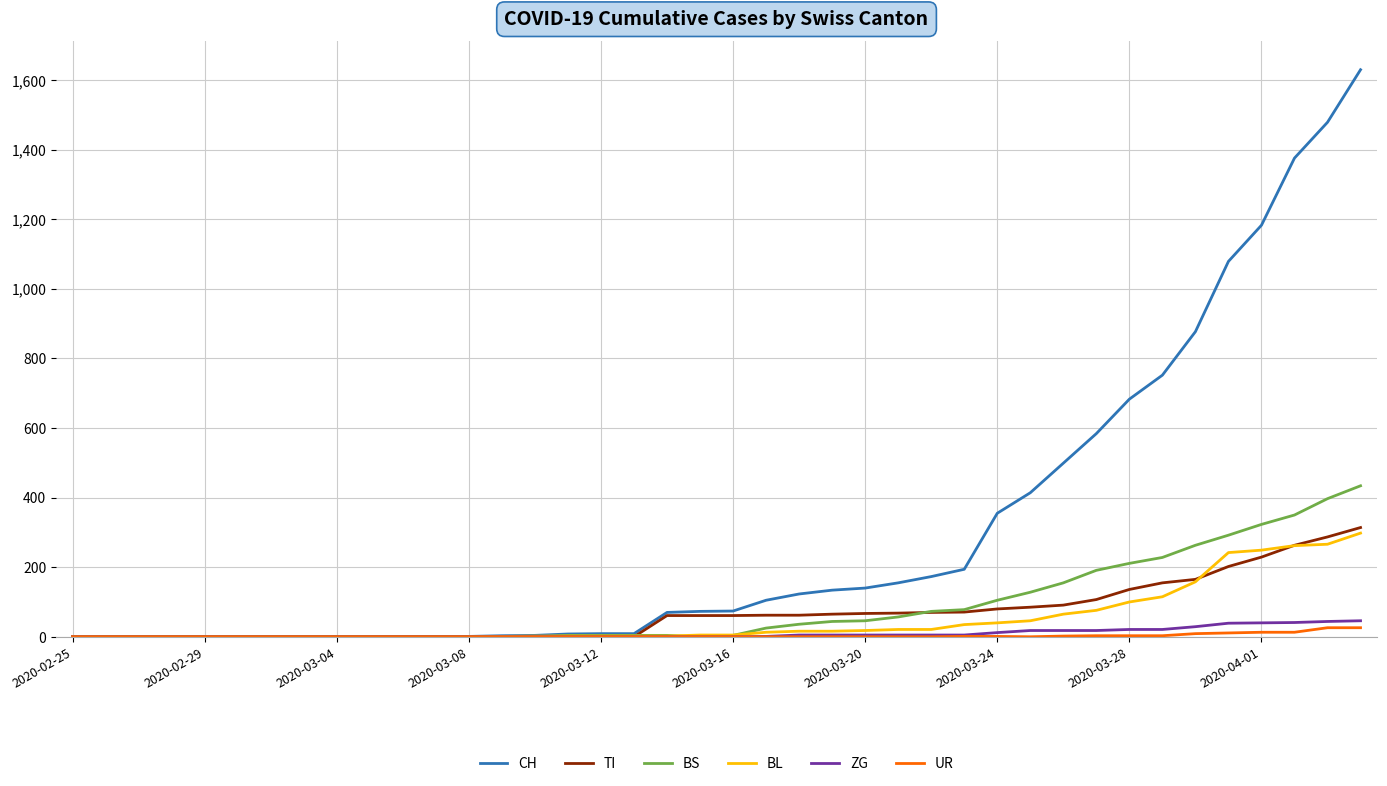

Which series has the largest total across all categories?

CH